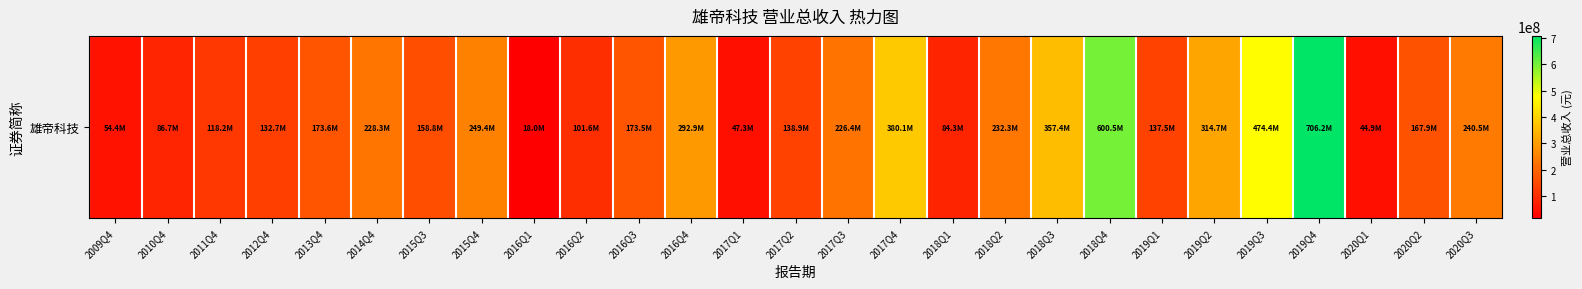

What is the difference between the maximum and minimum values?

688197005.4